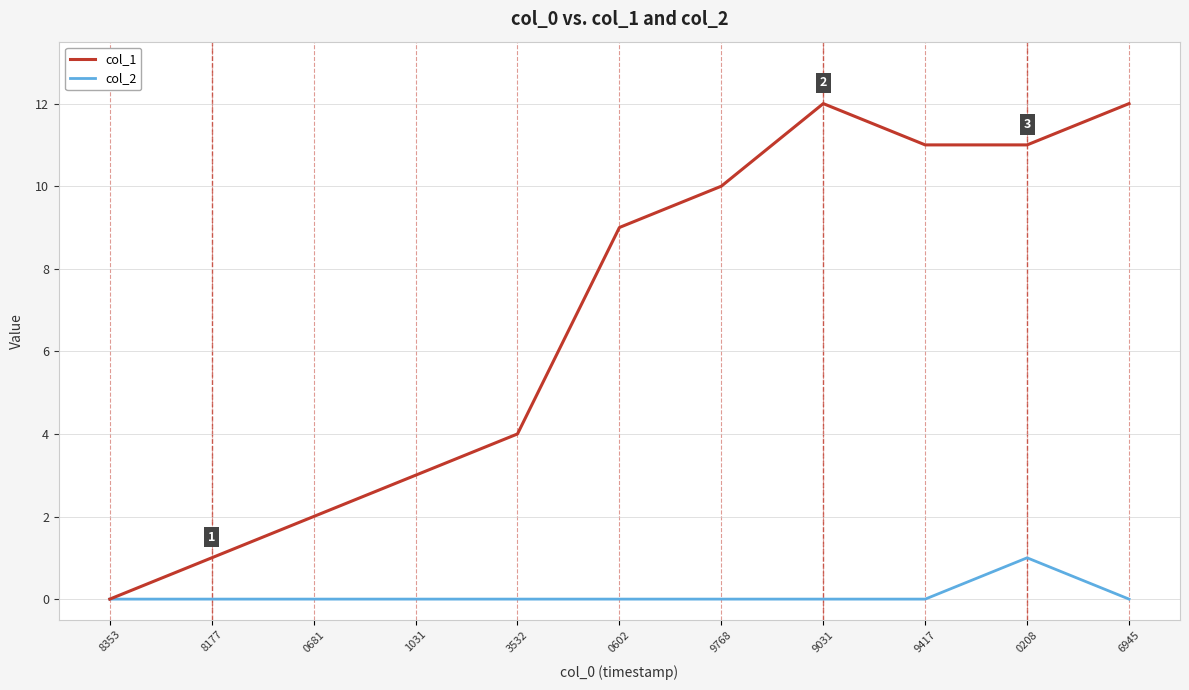

What position from the right is 9031?

4